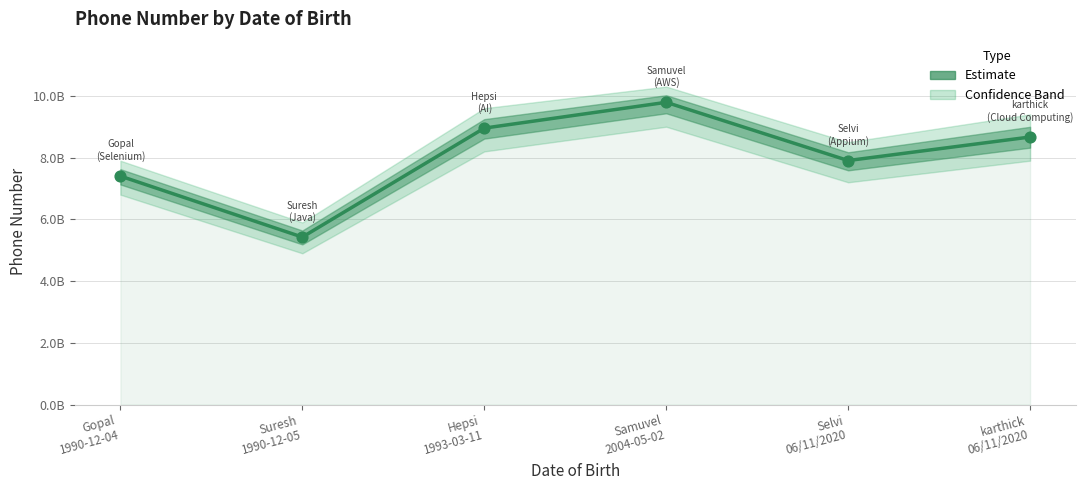

Between Gopal
1990-12-04 and karthick
06/11/2020, which is larger?

karthick
06/11/2020